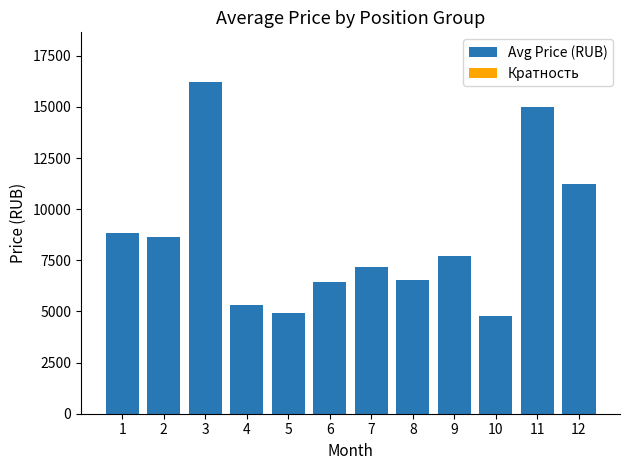

Does the chart contain any negative values?

No